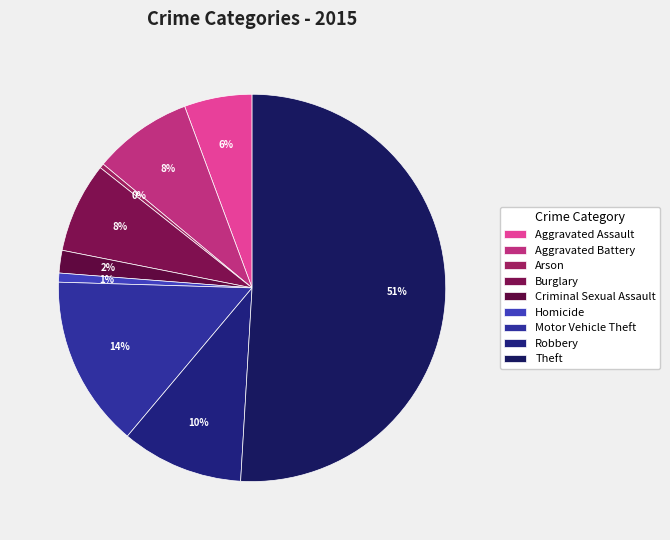

Is it true that Burglary is 1% of the pie?

False